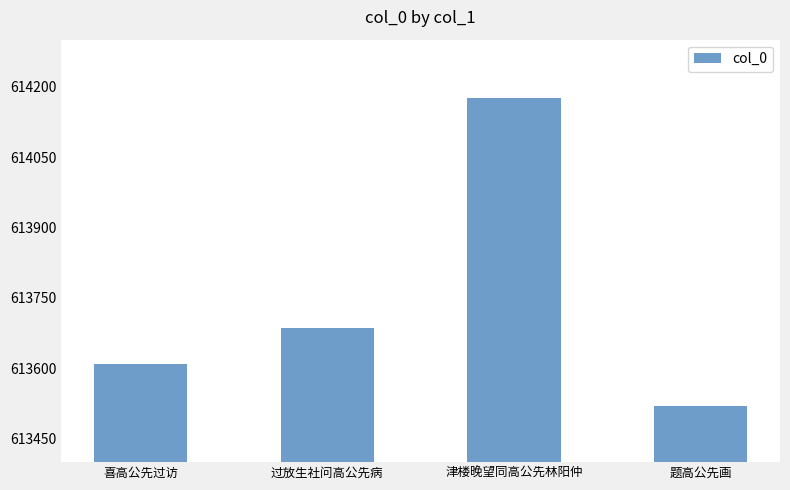

What is the minimum value shown in the chart?

613520